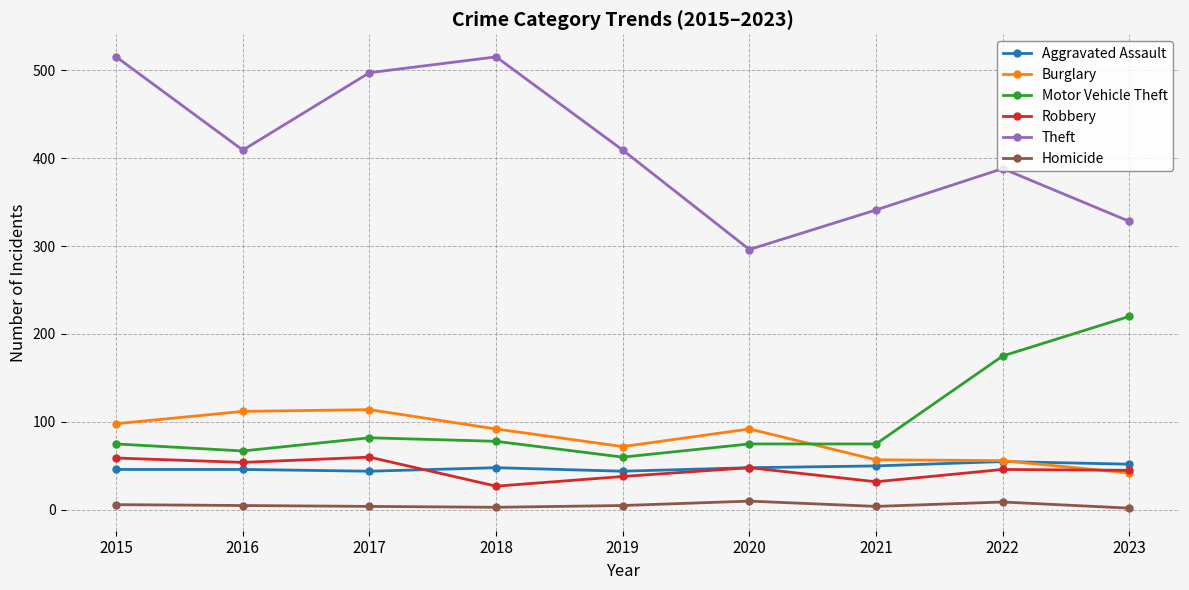

Rank the series by their maximum value, from highest to lowest.

Theft, Motor Vehicle Theft, Burglary, Robbery, Aggravated Assault, Homicide